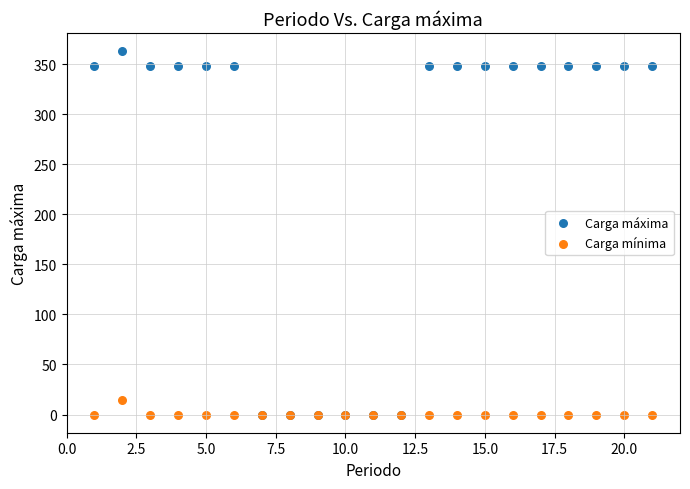

Which series reaches the maximum Y coordinate?

Carga máxima